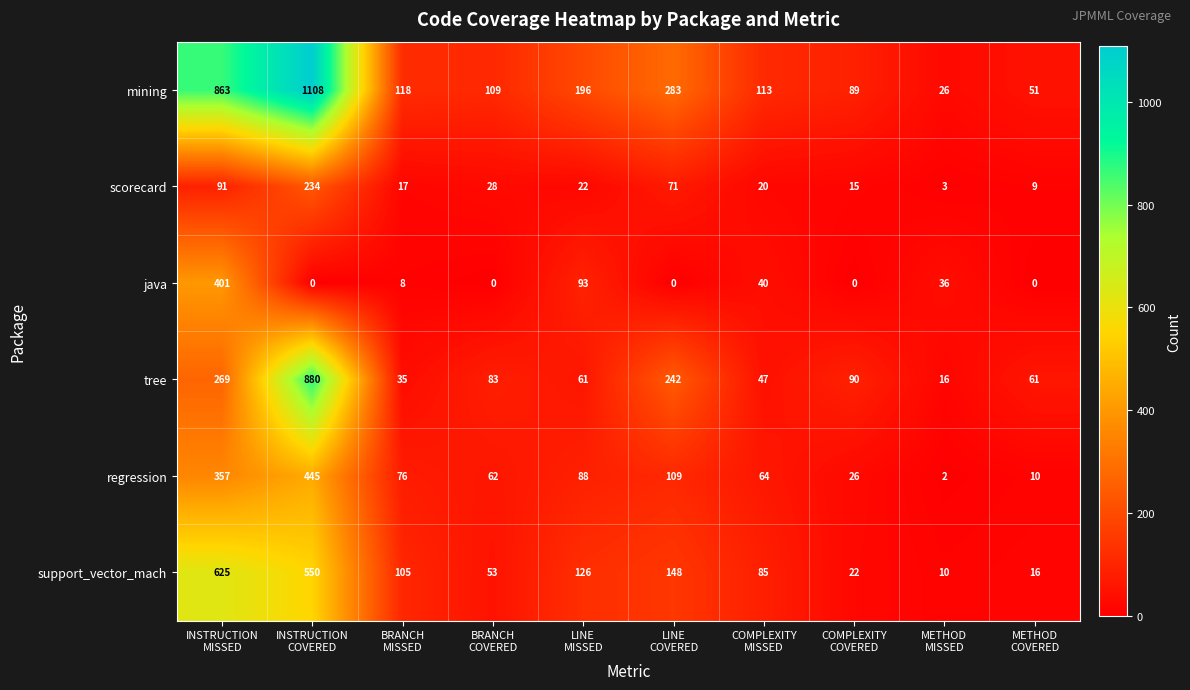

Which series has the largest range (max minus min)?

mining